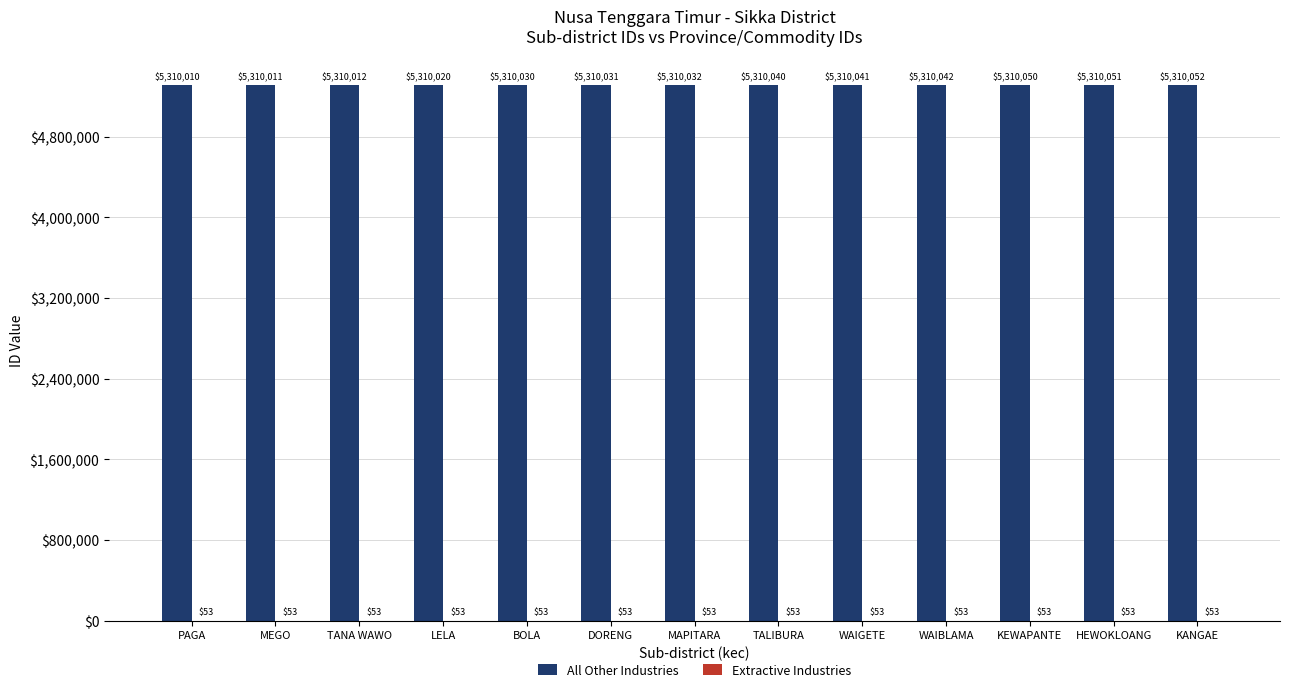

What is the approximate value of All Other Industries at BOLA?

5310030